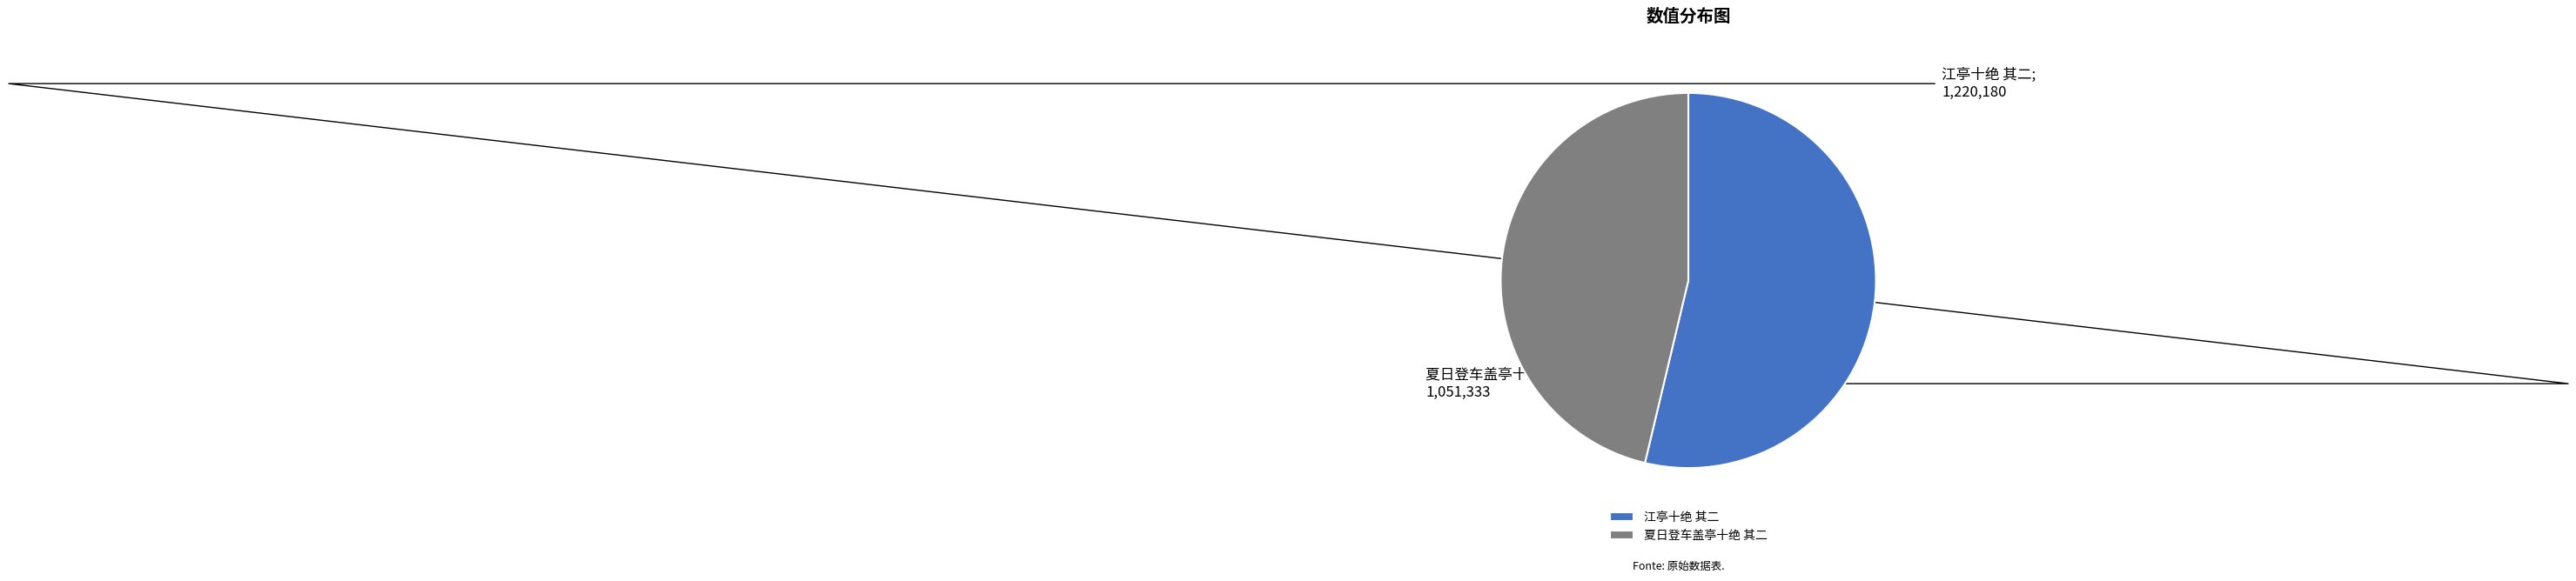

Does 夏日登车盖亭十绝 其二 represent more than half of the total?

No